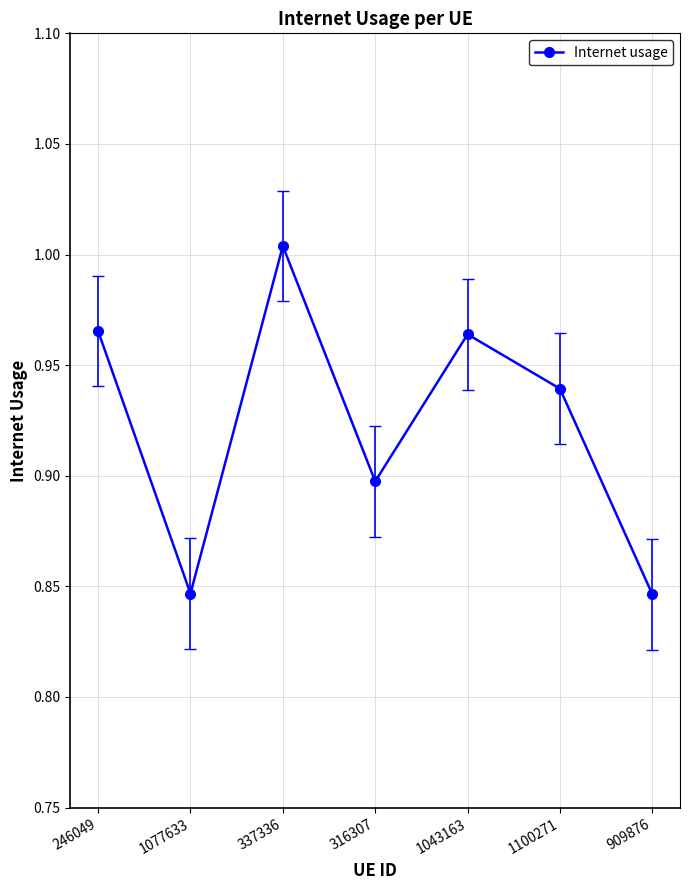

What is the sum of the values at 337336 and 1043163?

2.0